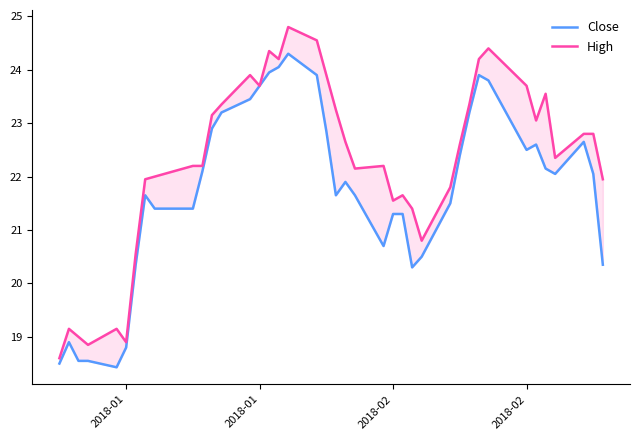

Is it true that High equals 29.5 at 26?

False